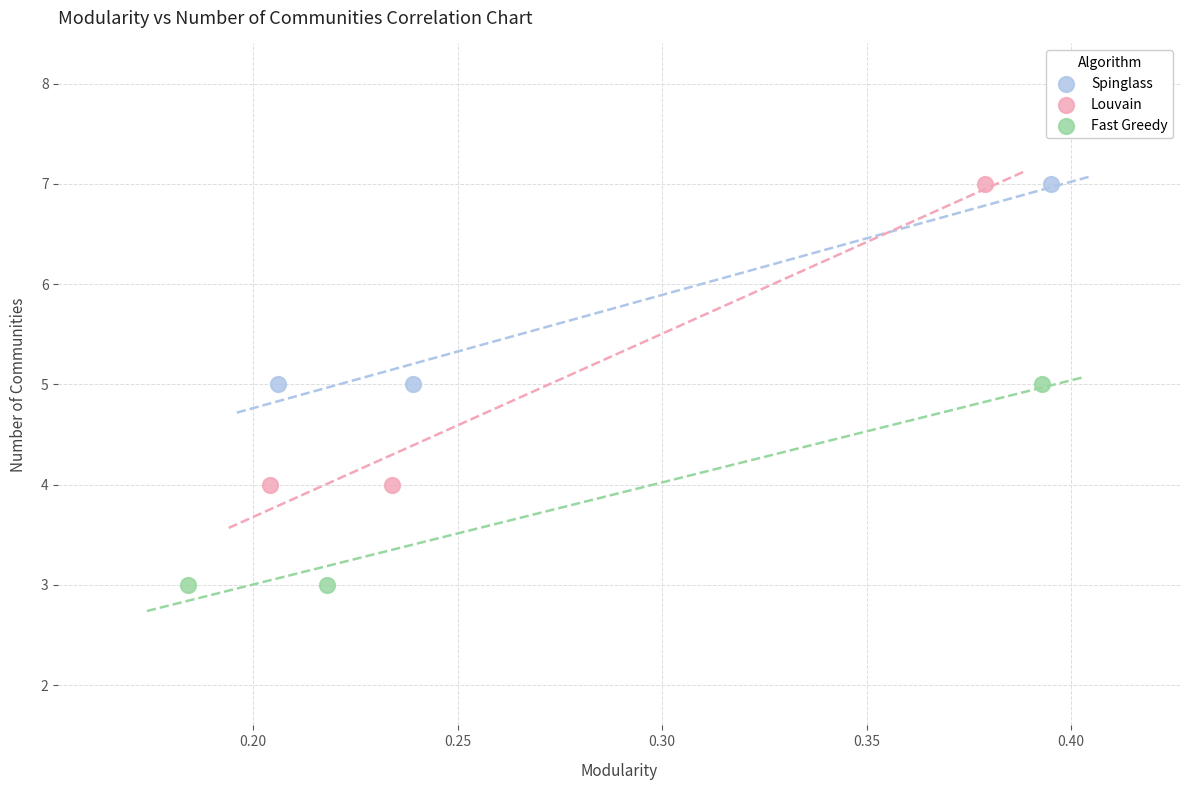

Which series has the widest spread of Y values?

Louvain